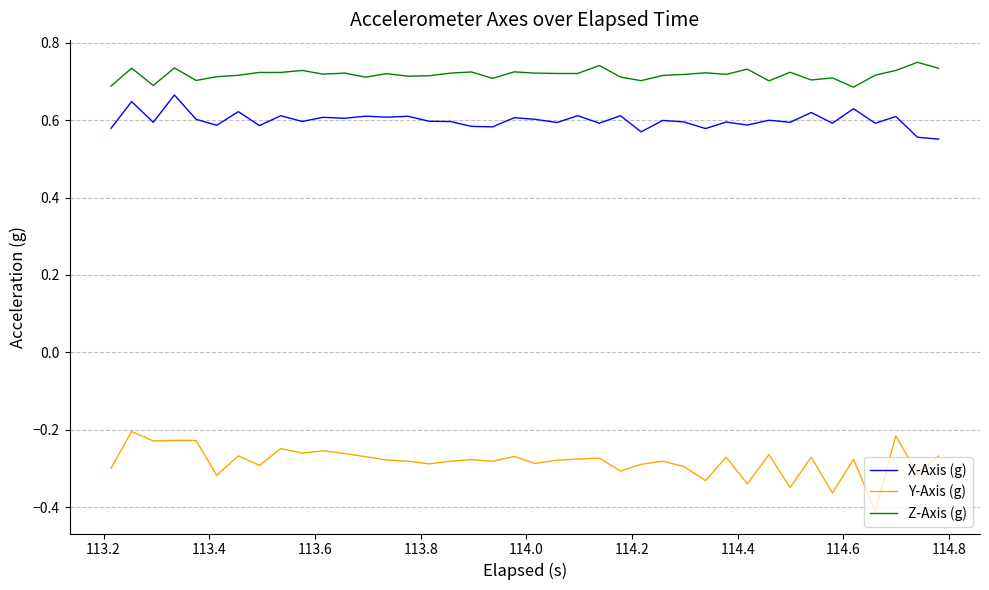

True or false: Y-Axis (g) and X-Axis (g) intersect in this chart.

False